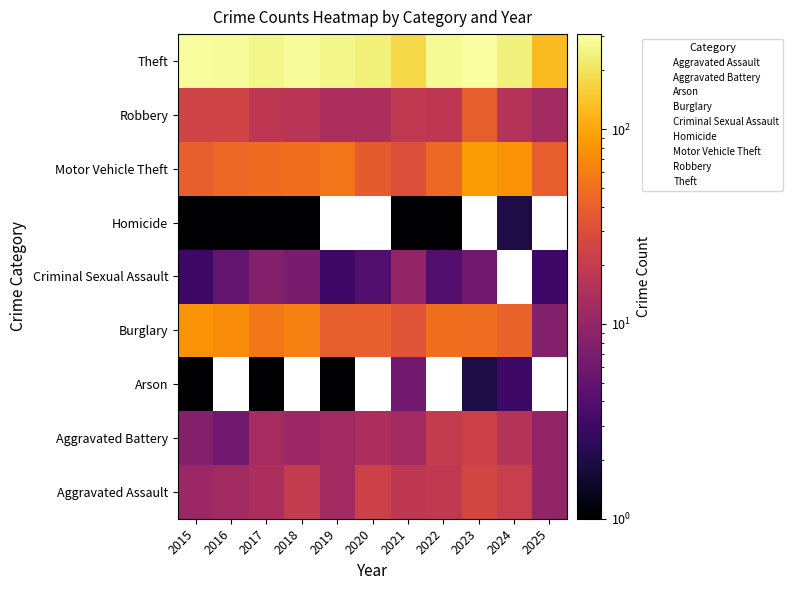

At which category does the chart reach its minimum across all series?

2016